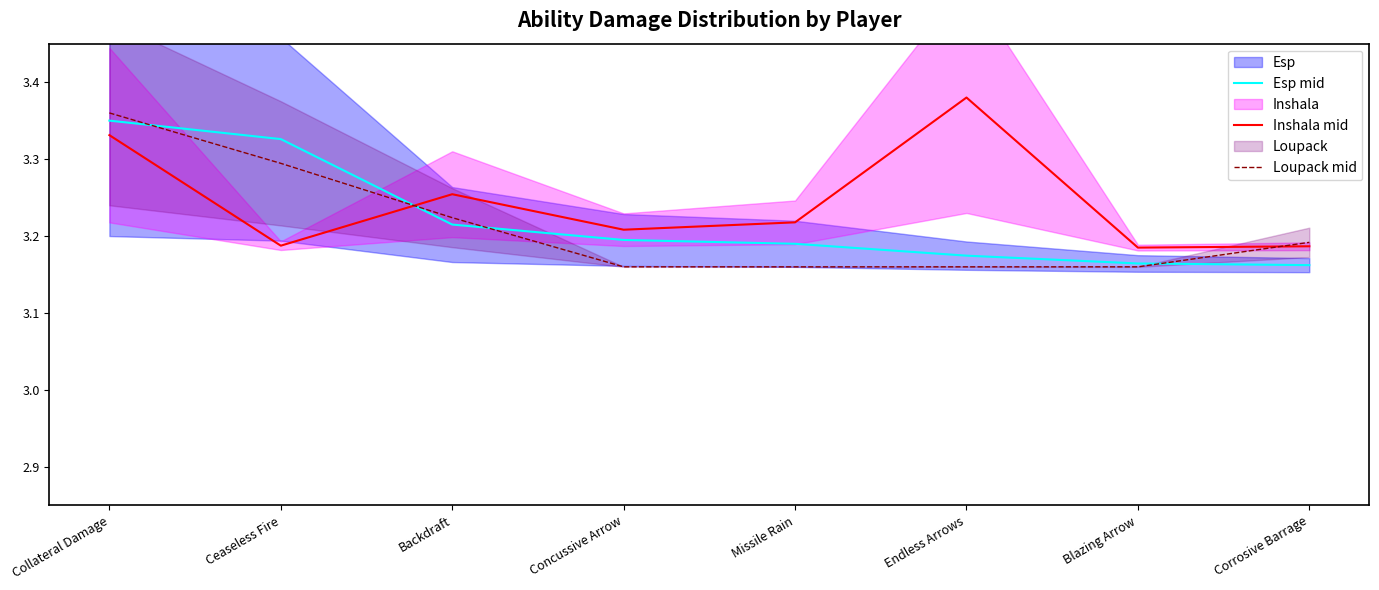

What is the average value of the Inshala mid series?

3.2